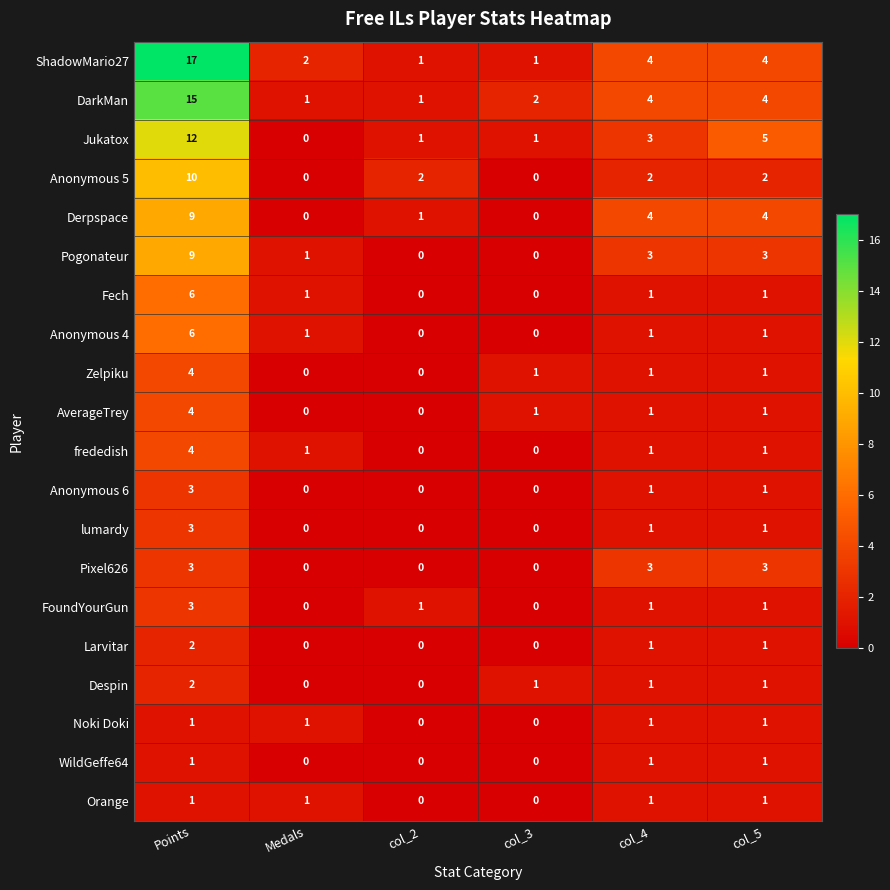

What is the difference between the maximum and minimum values in the Anonymous 5 series?

10